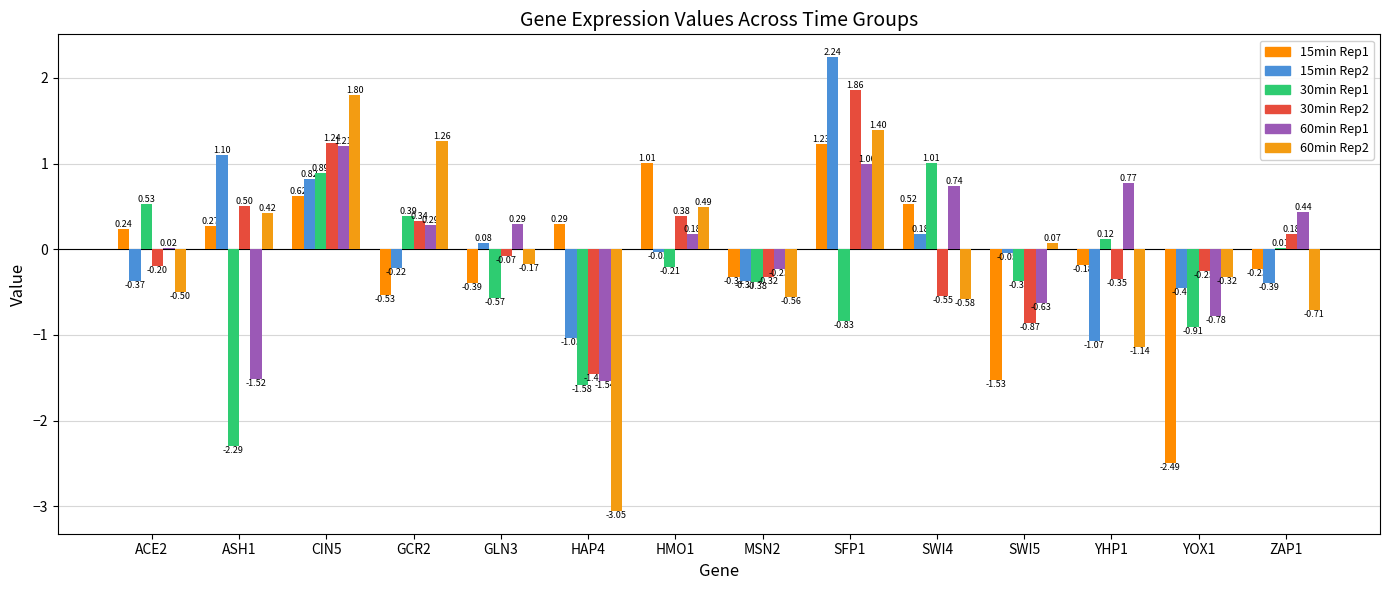

How many groups of bars are there?

14